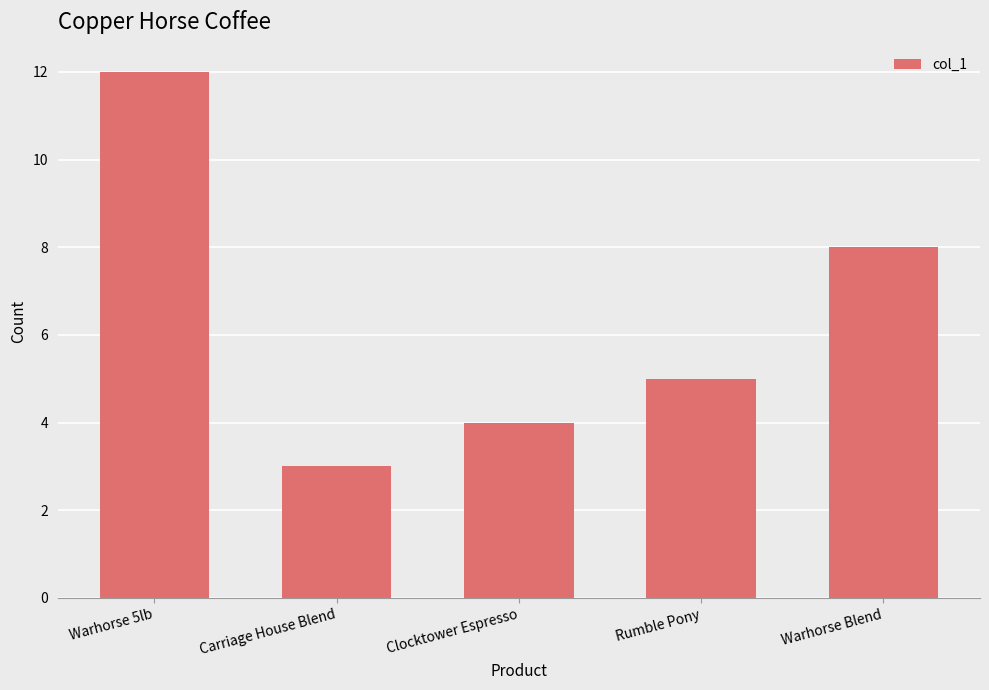

What is the smallest value displayed?

3